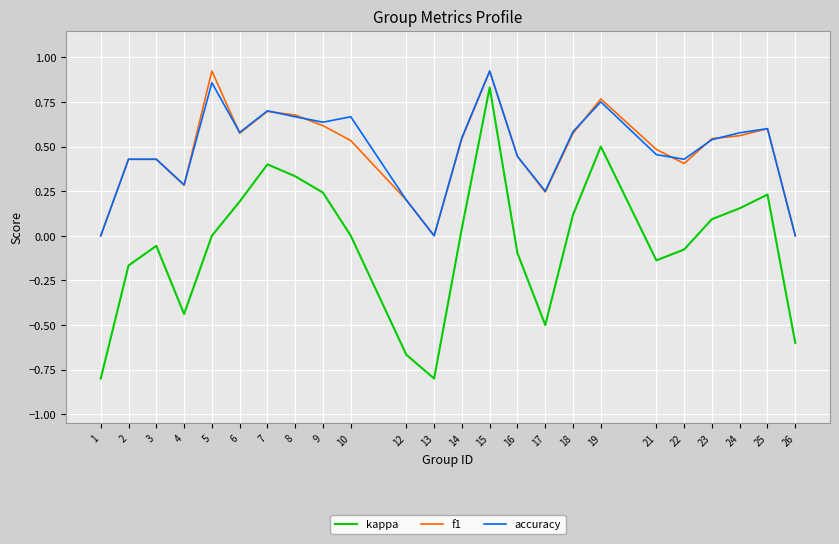

True or false: accuracy has a value of 0.3 at 4.

True